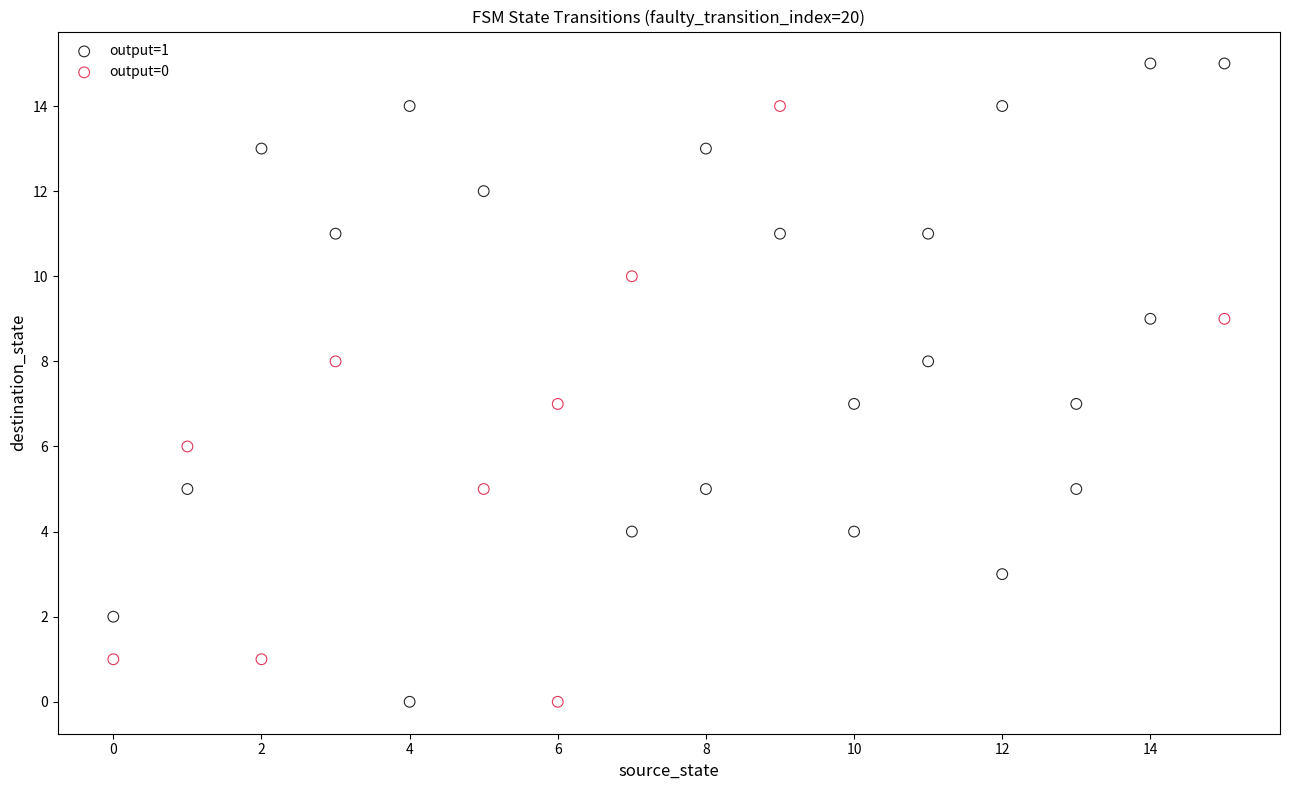

Which series has the widest spread of Y values?

output=1